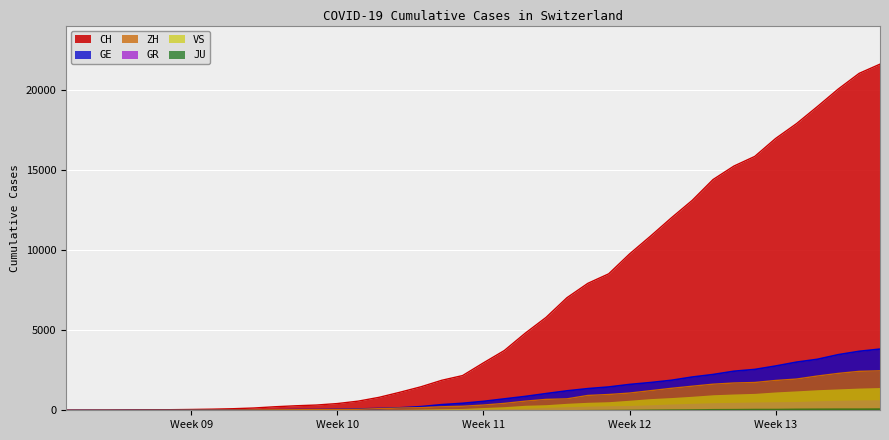

How many values in the CH series are below 2959?

20